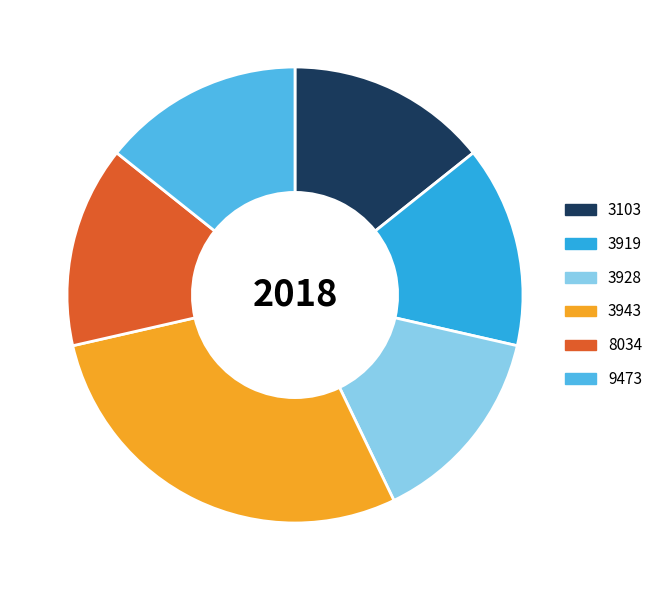

Is the sum of 9473 and 3103 greater than half?

No